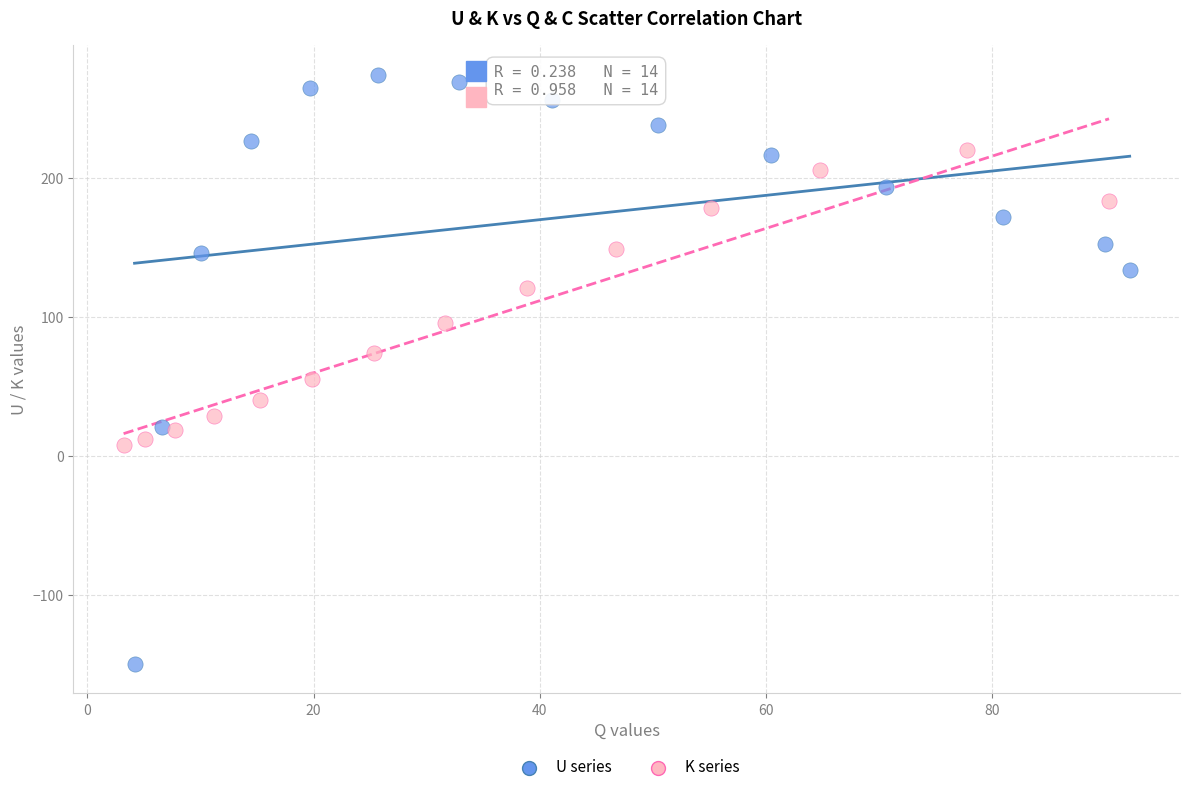

Which series contains the lowest Y value?

U series